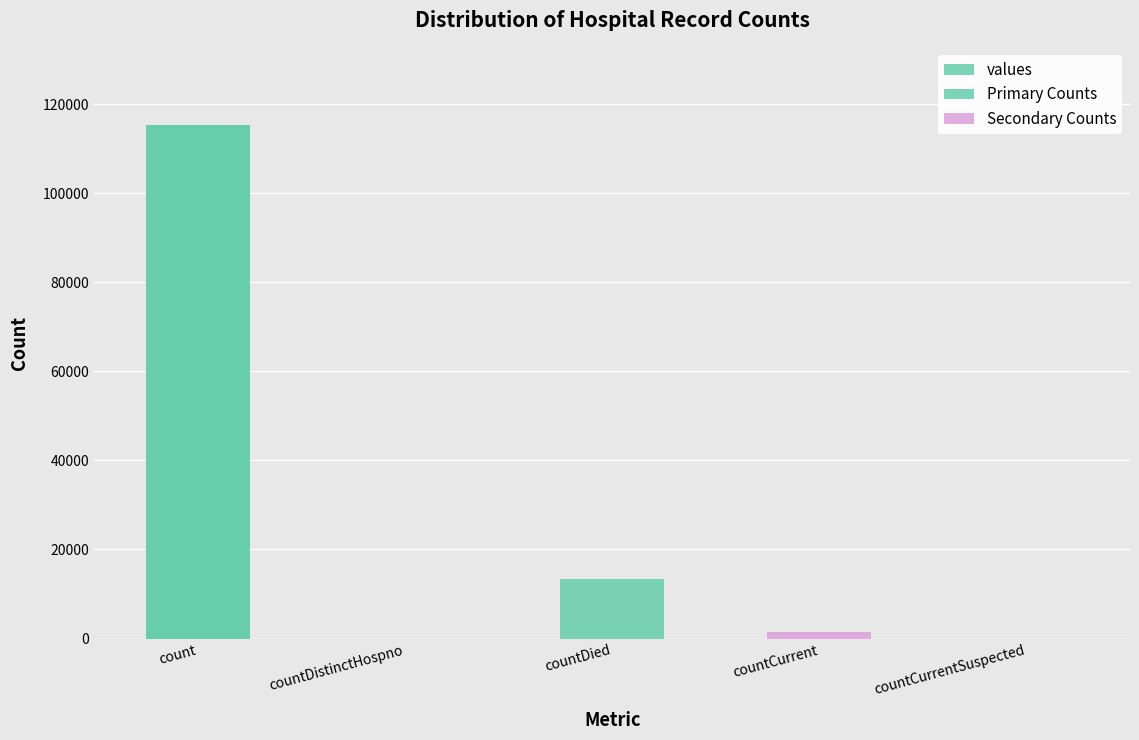

At which category does the chart reach its peak across all series?

count